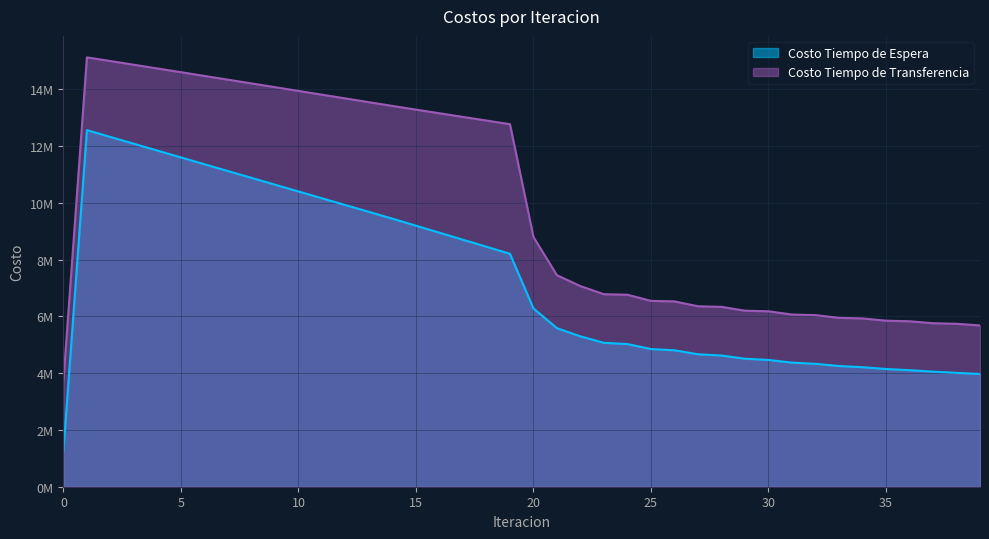

Which category has the highest value across all series?

1